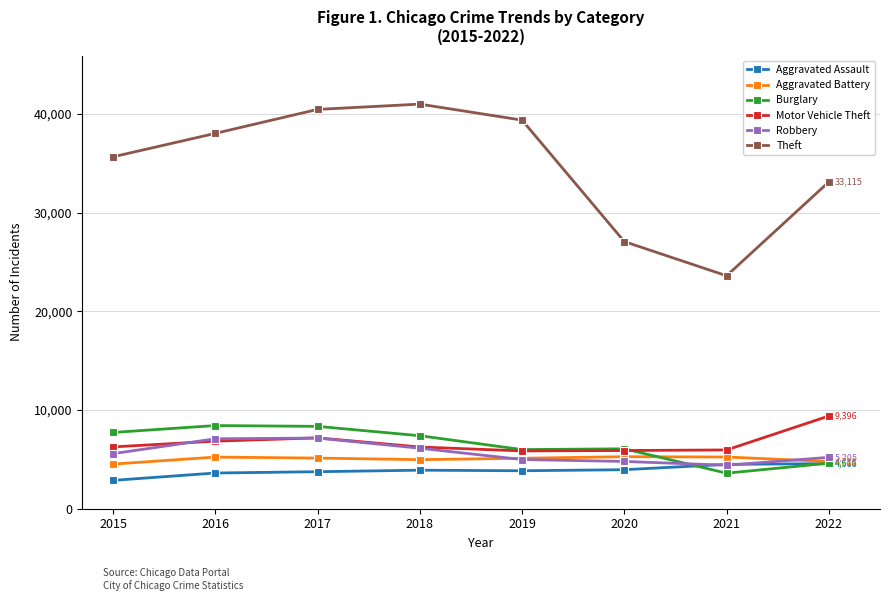

What is the approximate value of Burglary at 2017?

8344